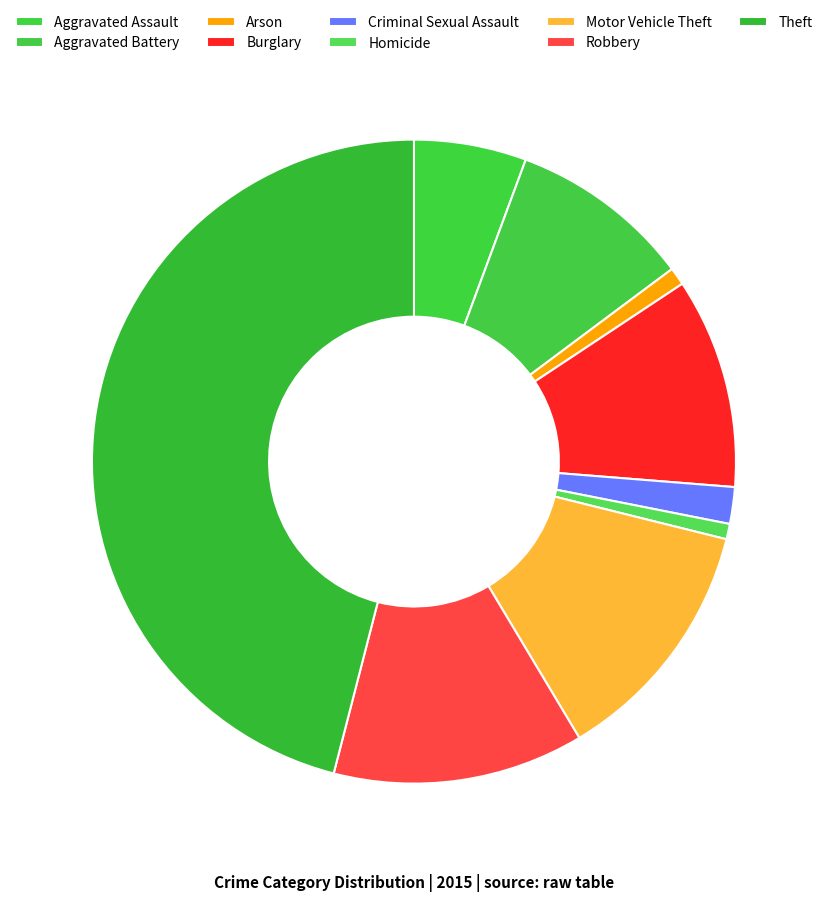

How many slices are in this pie chart?

9